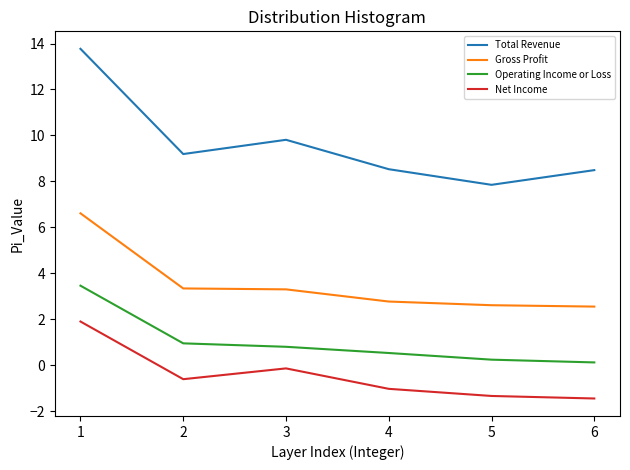

What value does the Net Income series have at 2?

-0.6